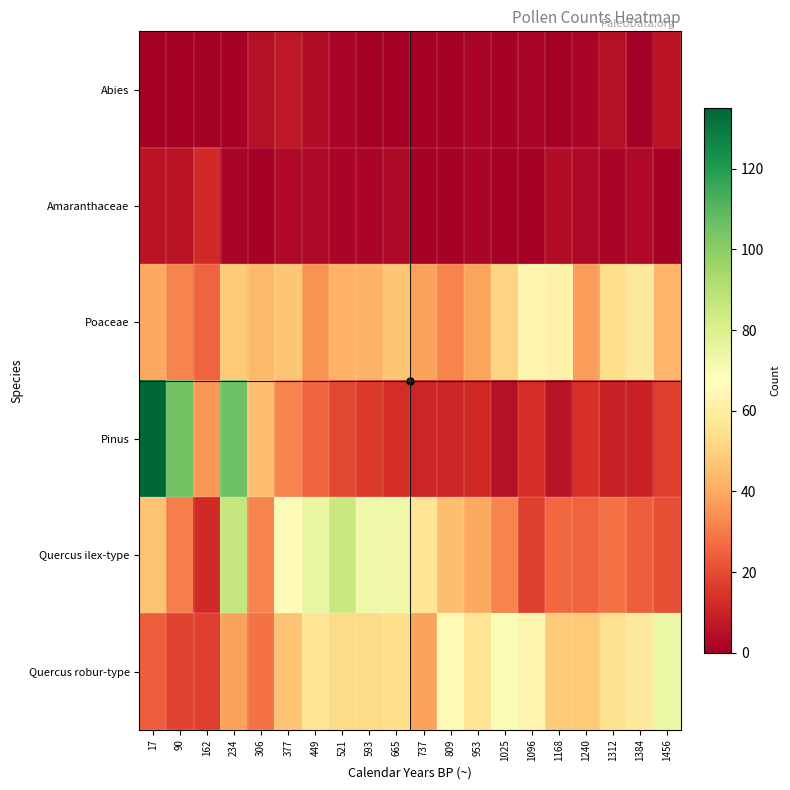

What is the total value across all series at 1384?

155